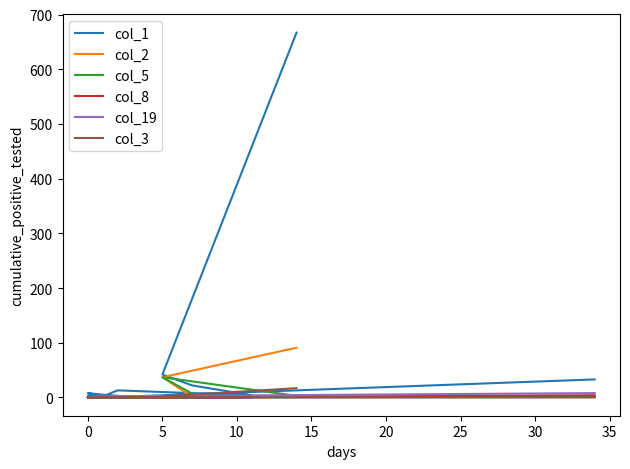

Which series has the largest total across all categories?

col_1